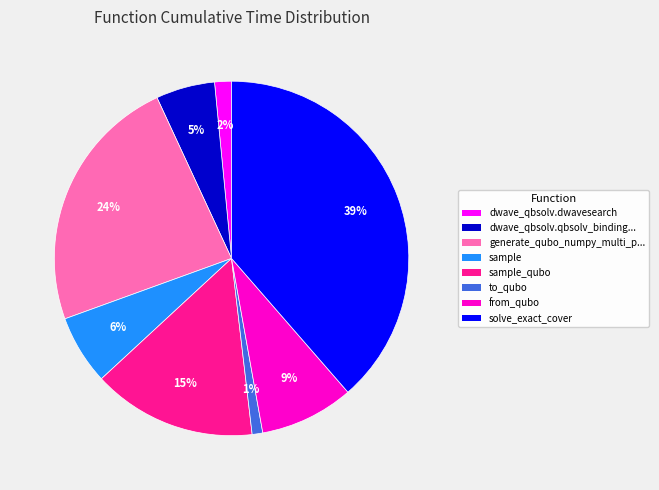

Does to_qubo account for over 50% of the chart?

No